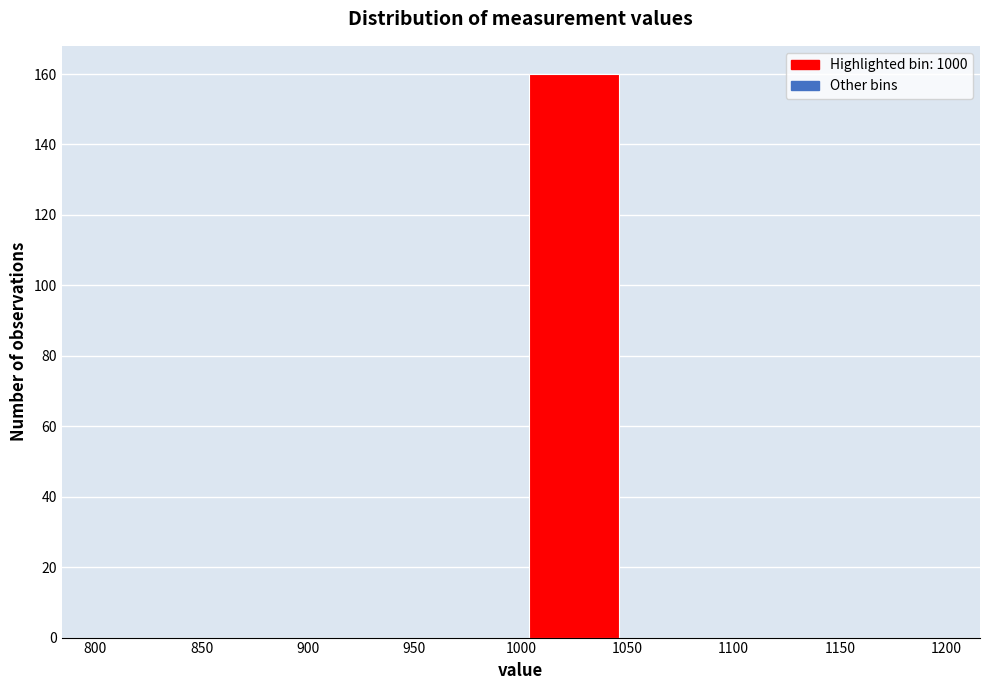

Over which range of the x-axis is the bar tallest?

1000 to 1050